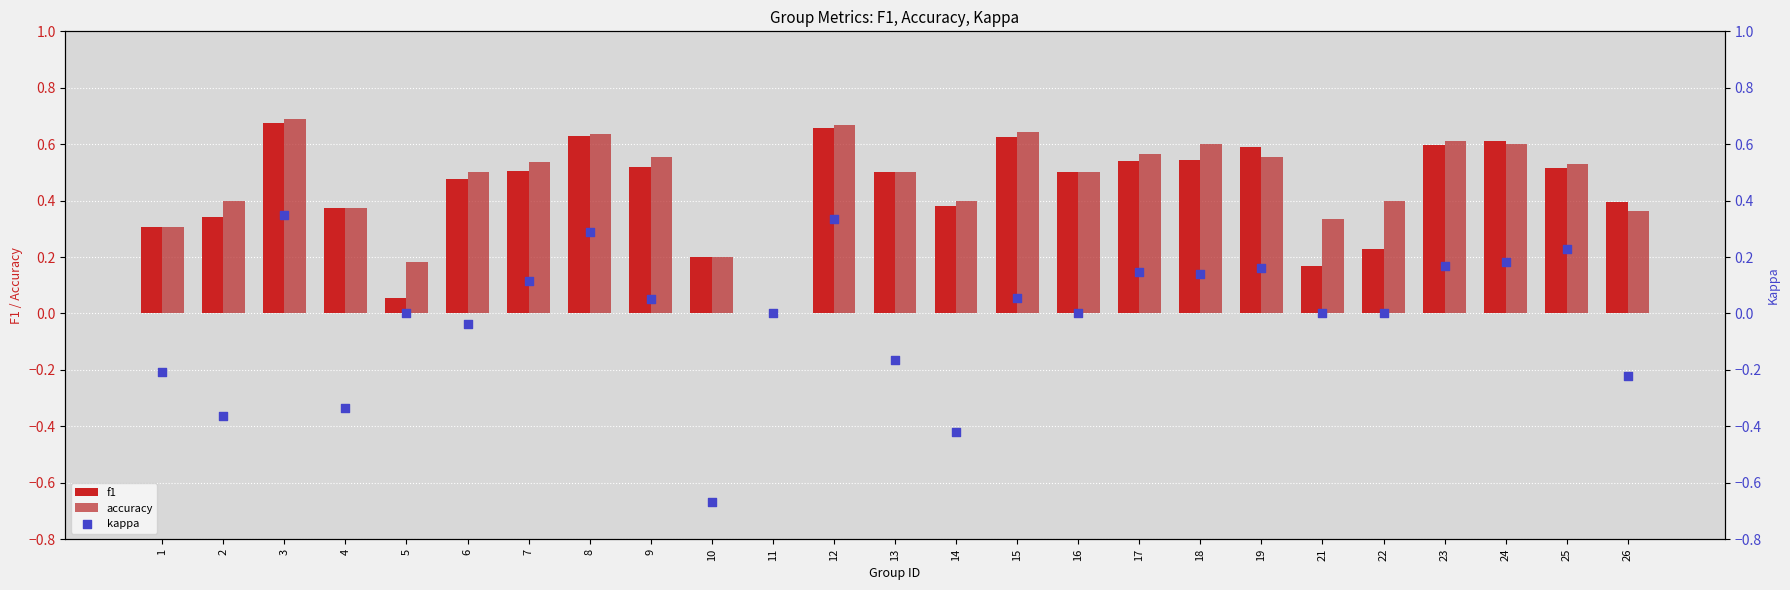

What is the total value across all series at 23?

1.4